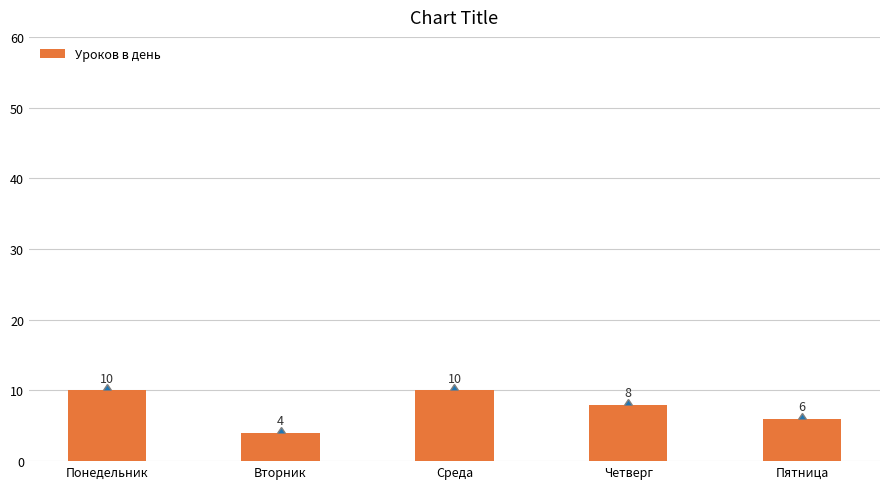

Count the values in the range 6 to 10.

4